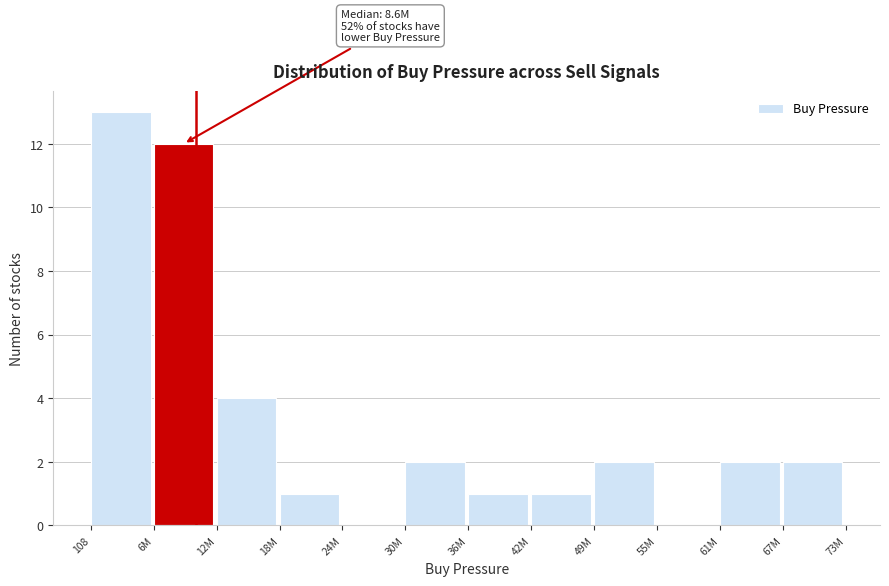

Reading left to right, extract all data points from this chart.

108=13	6M=12	12M=4	18M=1	24M=0	30M=2	36M=1	42M=1	49M=2	55M=0	61M=2	67M=2